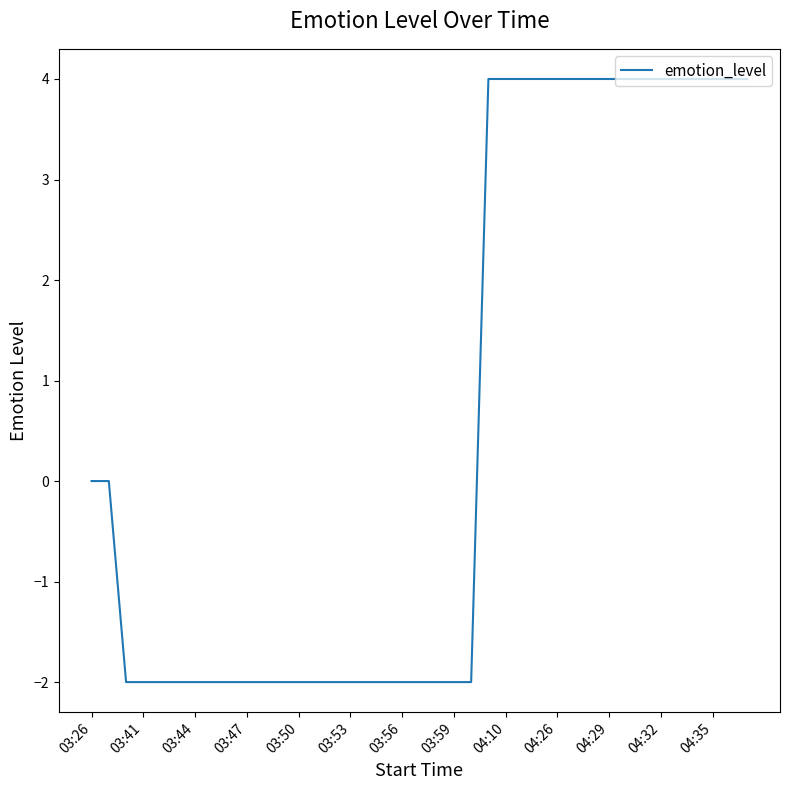

Reading left to right, list all the values displayed in this chart.

0	0	-2	-2	-2	-2	-2	-2	-2	-2	-2	-2	-2	-2	-2	-2	-2	-2	-2	-2	-2	-2	-2	4	4	4	4	4	4	4	4	4	4	4	4	4	4	4	4